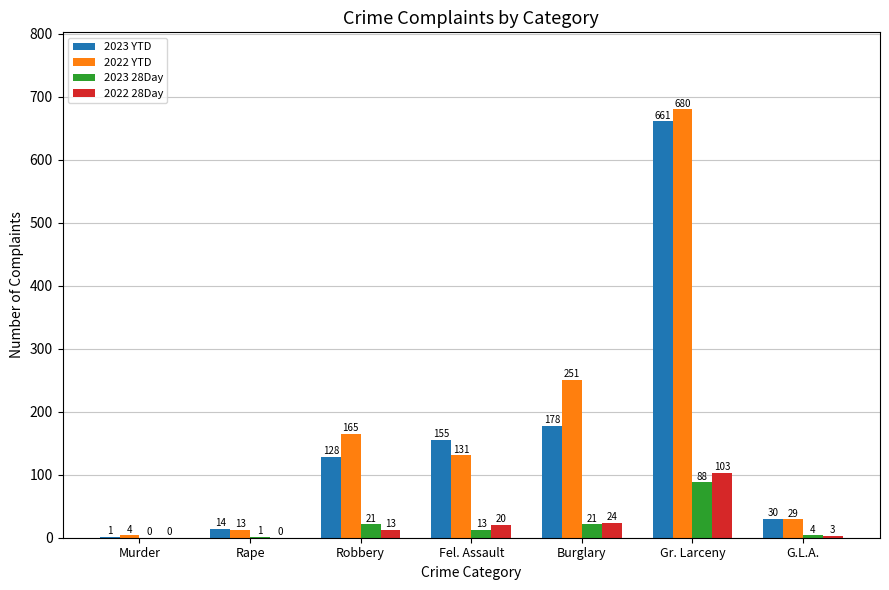

Where is 2022 YTD nearest to the value 342?

Burglary